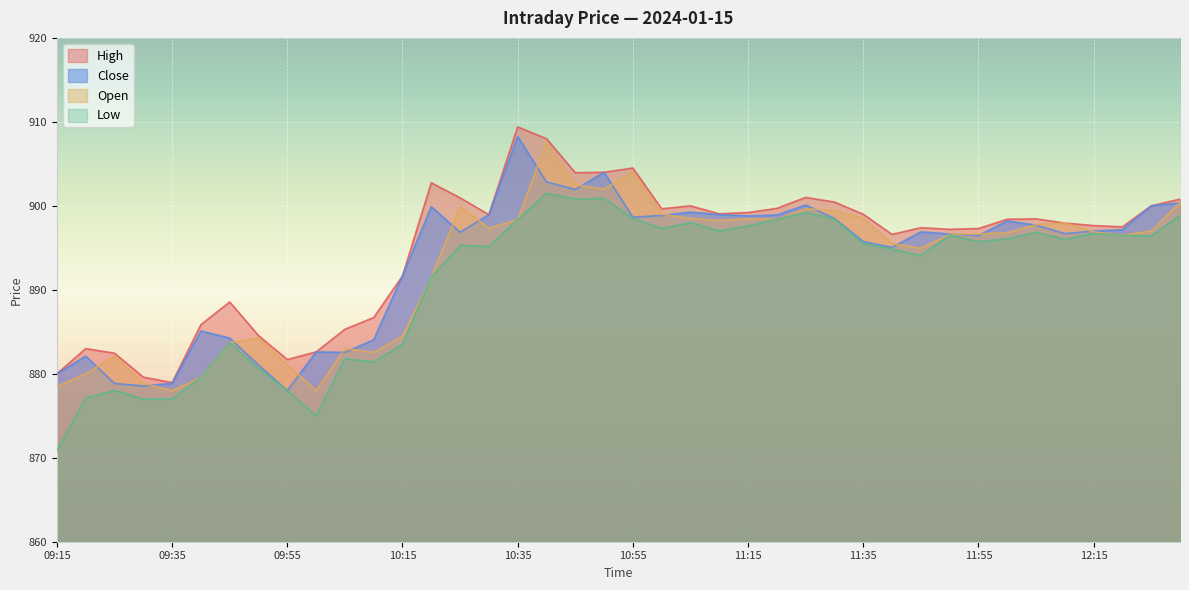

List the labels in order of Low value, largest first.

10:40, 10:50, 10:45, 11:25, 12:30, 10:55, 11:30, 11:20, 10:35, 11:05, 11:15, 11:00, 11:10, 12:05, 12:15, 11:50, 12:20, 12:25, 12:00, 12:10, 11:55, 11:35, 10:25, 10:30, 11:40, 11:45, 10:20, 09:45, 10:15, 10:05, 10:10, 09:50, 09:40, 09:25, 09:55, 09:20, 09:30, 09:35, 10:00, 09:15